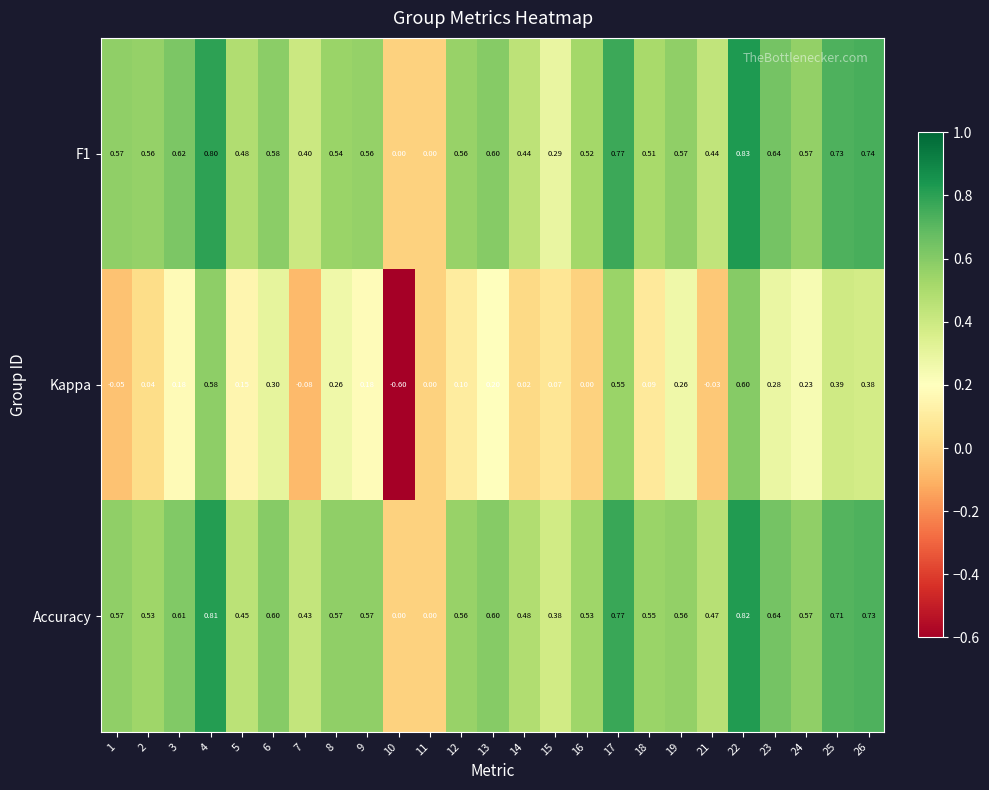

How many distinct data groups are displayed?

3